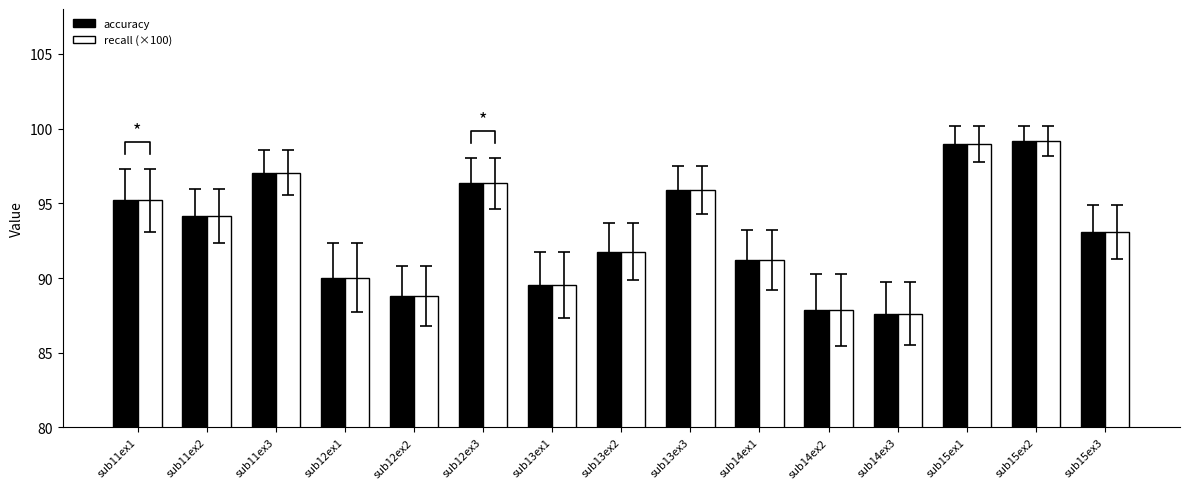

What is the average value of the accuracy series?

93.1